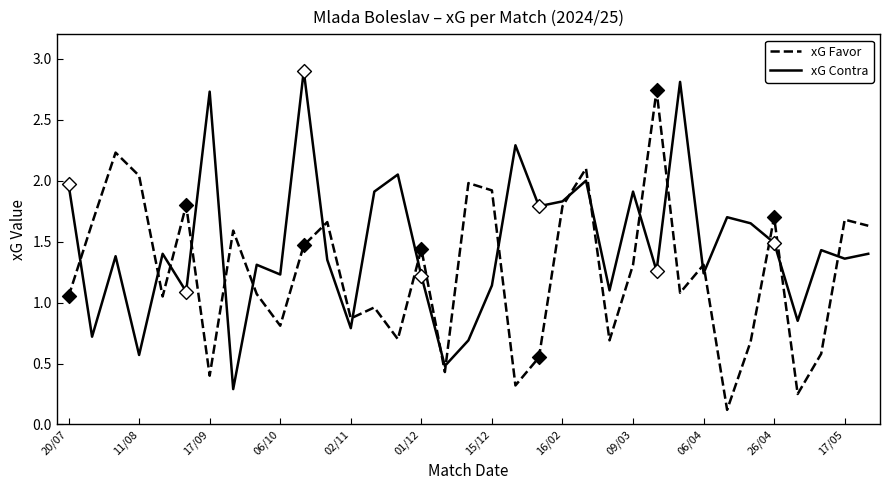

What are all the series names shown in the legend?

xG Favor, xG Contra